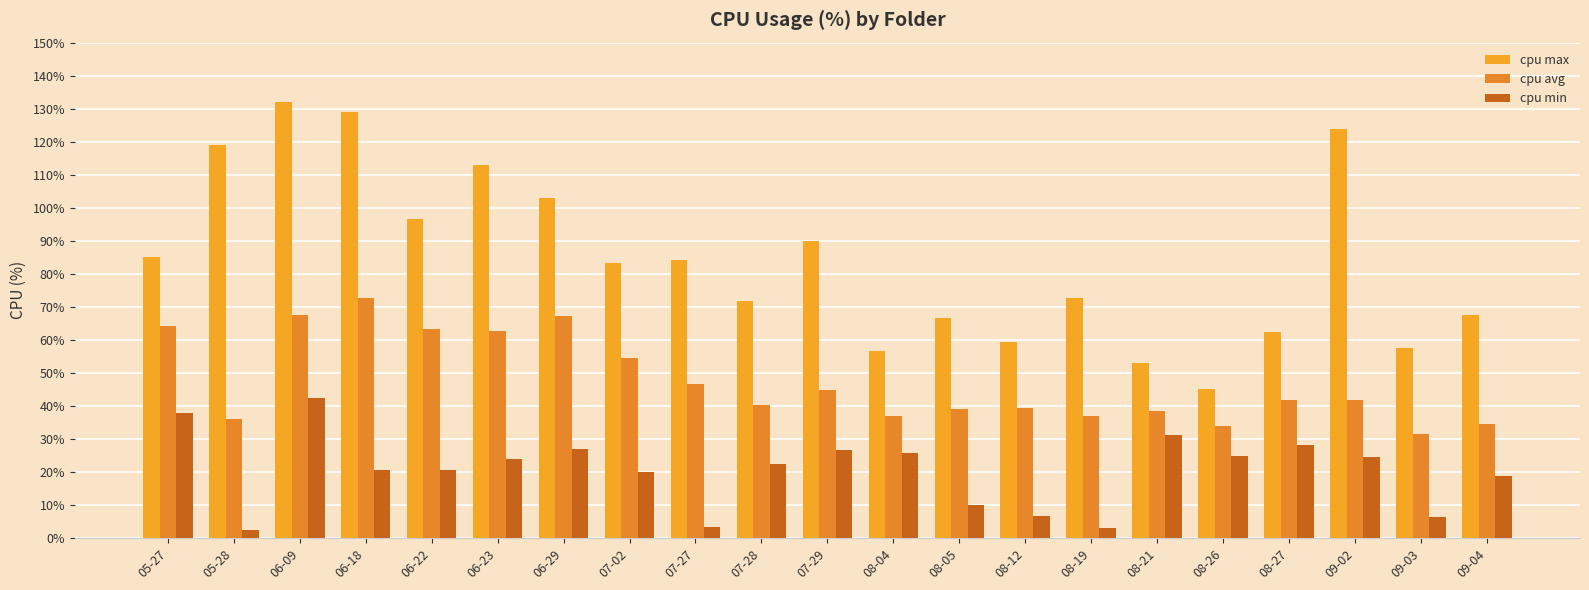

At which category is the sum across all series the highest?

06-09